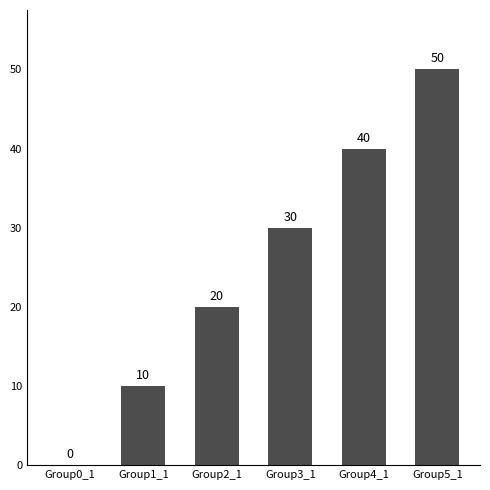

Between Group2_1 and Group1_1, which is larger?

Group2_1